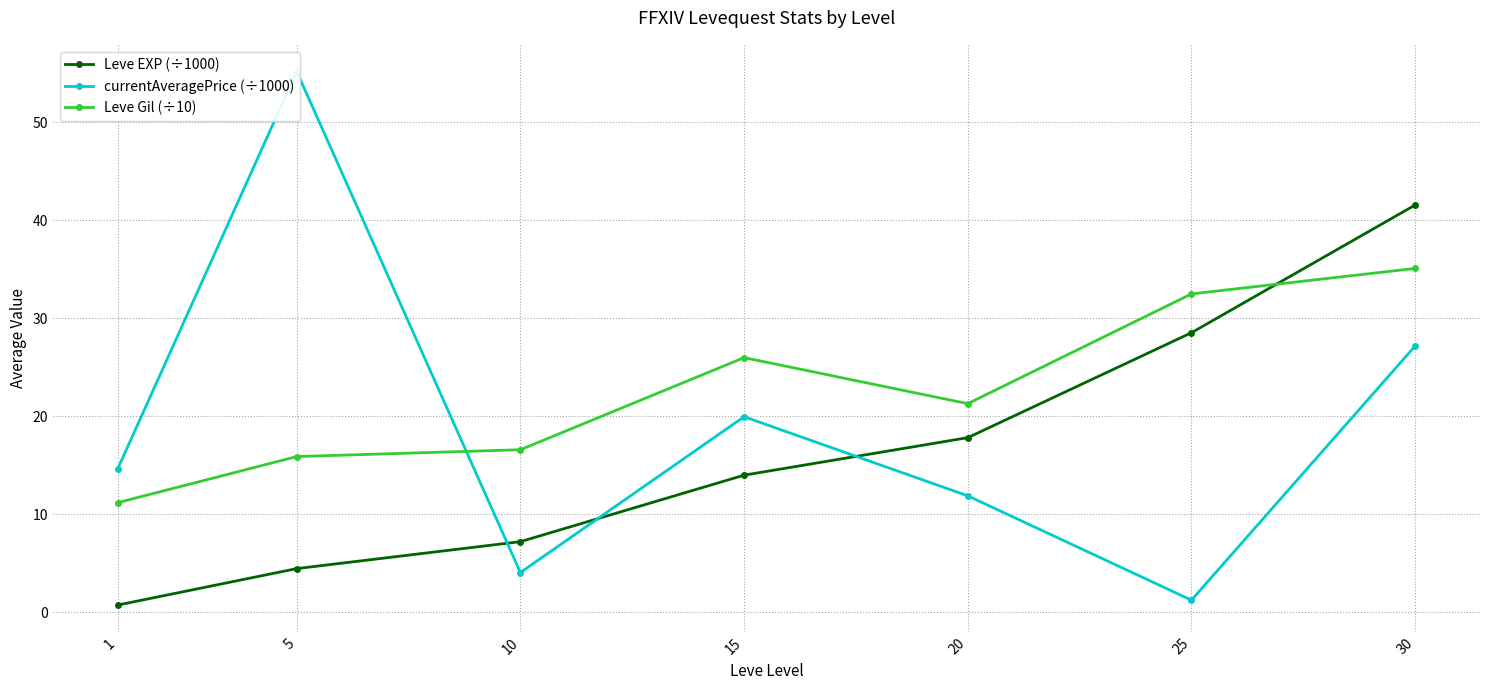

What value does the Leve Gil (÷10) series have at 20?

21.3